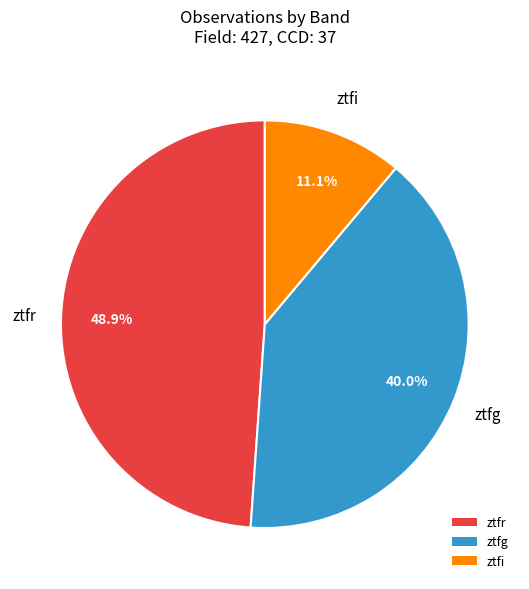

To the nearest percent, what is the difference between the largest and smallest slice percentages?

38%